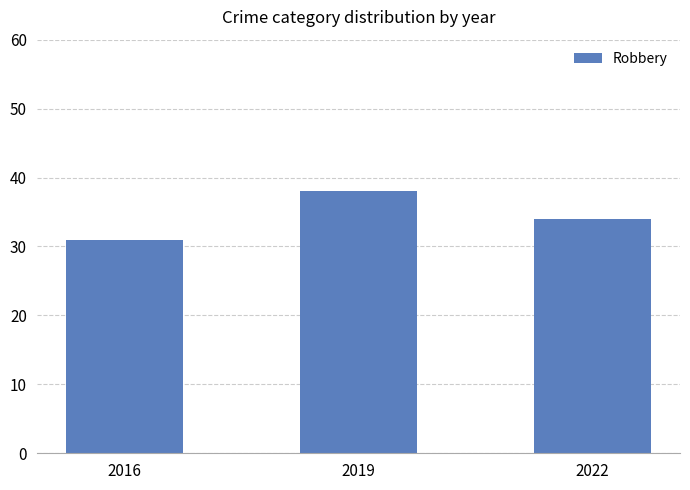

How many series are shown in this chart?

1